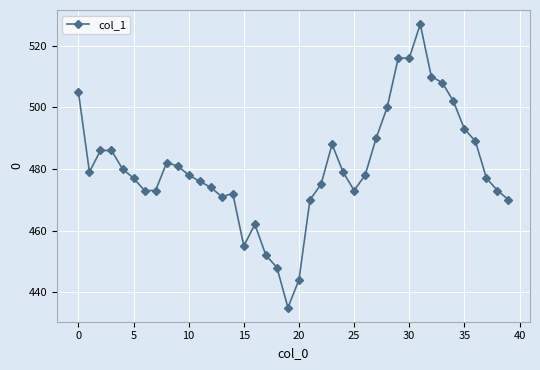

What is the sum of all values?

19223